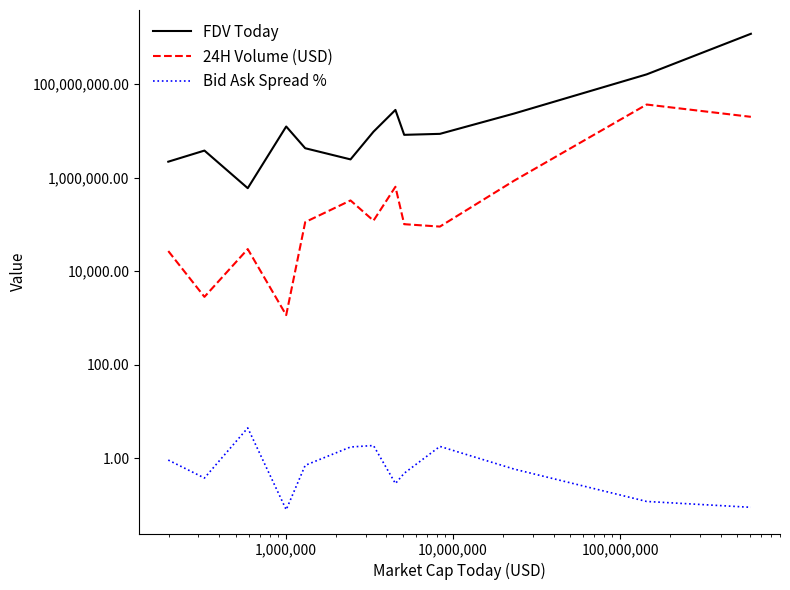

Reading left to right, list all the values displayed in this chart.

FDV Today: 2177513.0	3759164.0	591530.0	12294990.0	4219572.0	2436939.0	9513113.0	27787891.0	8155780.0	8560872.0	23237036.0	159664315.0	1175064799.0
24H Volume (USD): 26834.0	2818.5	29572.0	1149.4	111481.0	323458.0	119690.0	634131.0	100617.0	89430.0	854381.0	36209708.0	19784841.0
Bid Ask Spread %: 0.9	0.4	4.5	0.1	0.7	1.8	1.9	0.3	0.5	1.8	0.6	0.1	0.1